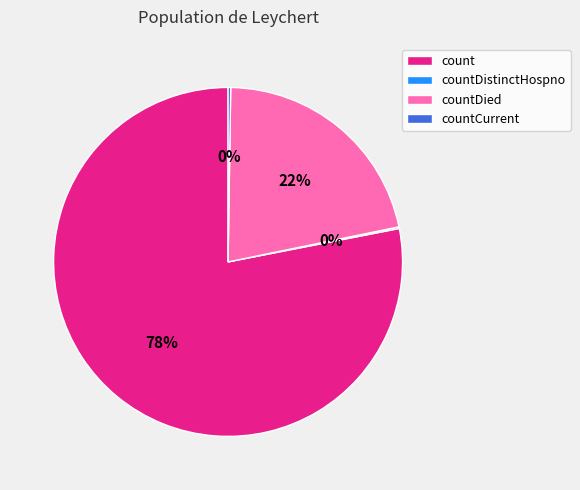

What is the largest slice in the pie chart?

count